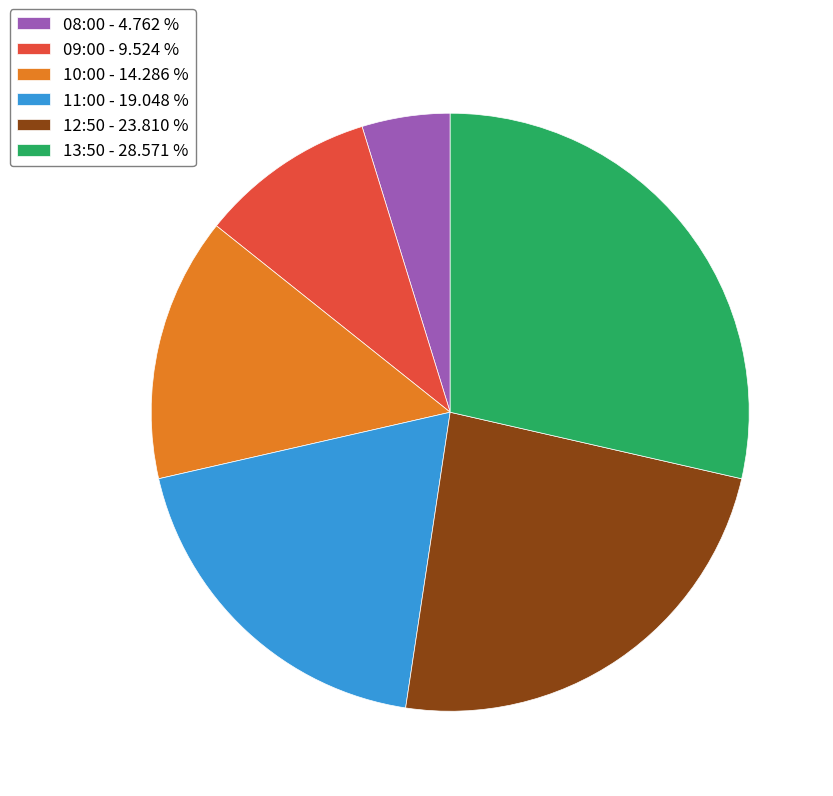

Is 10:00 the majority of the pie?

No